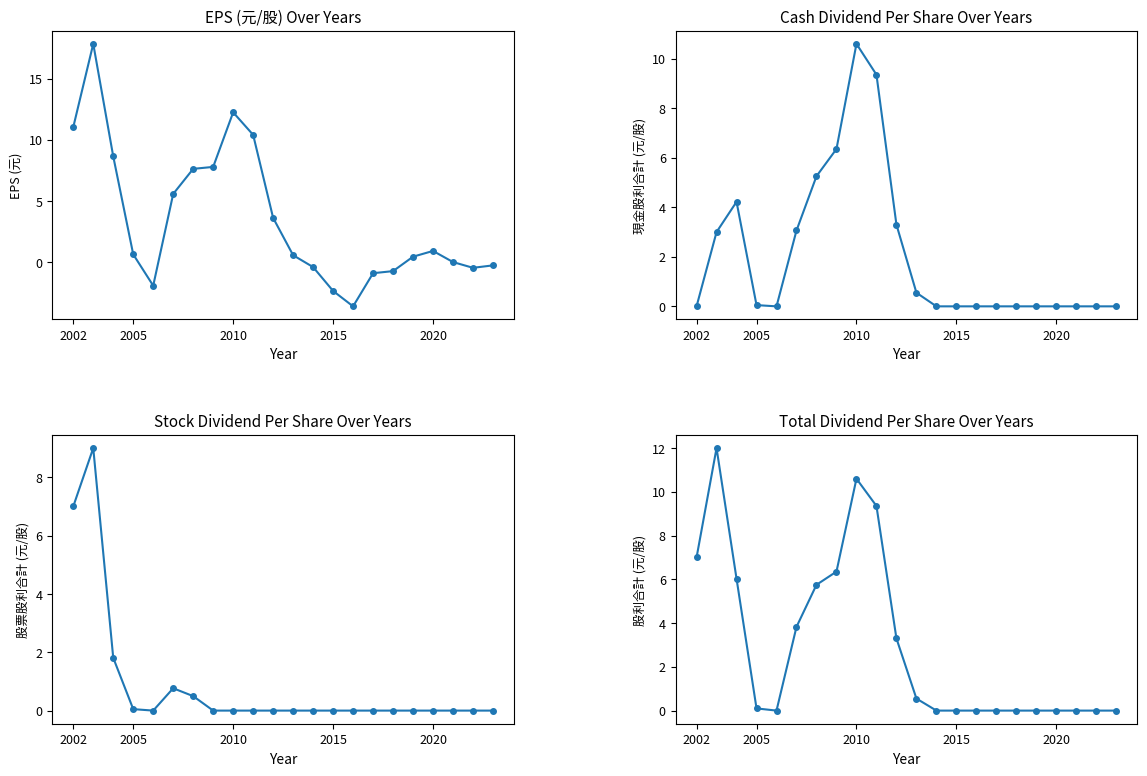

At which label does EPS (元) first exceed 0?

2002